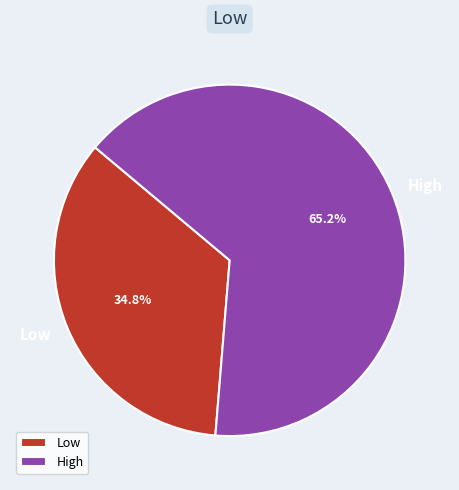

Which slice represents more than half of the pie?

High